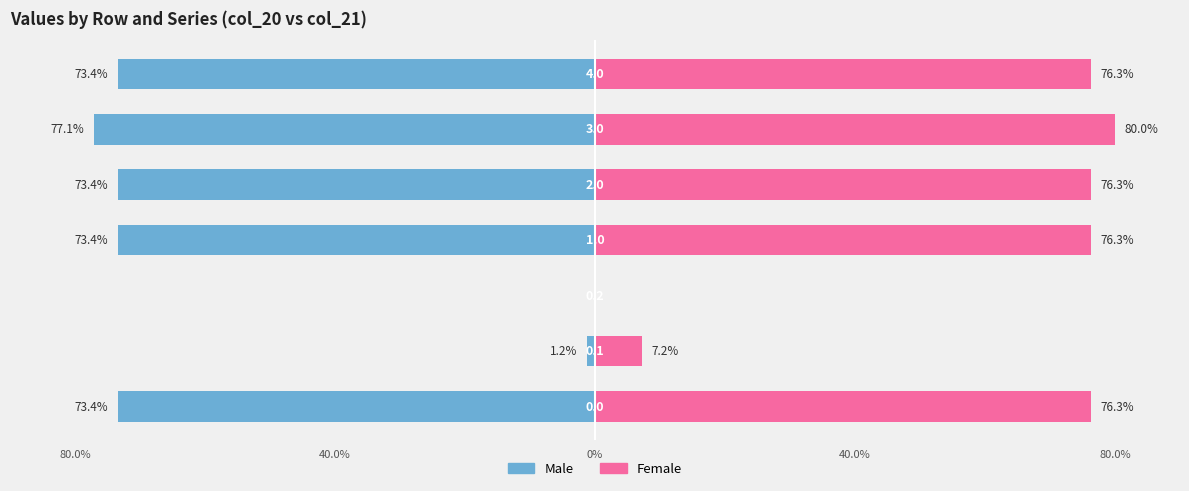

Rank the series by their average value, from highest to lowest.

Female, Male